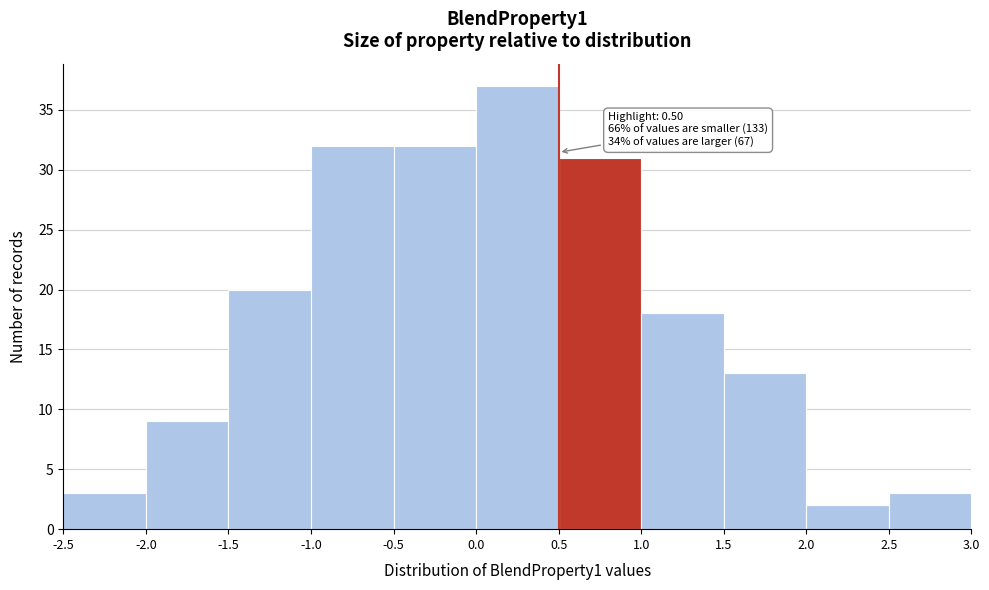

Over which range of the x-axis is the bar tallest?

0.0 to 0.5